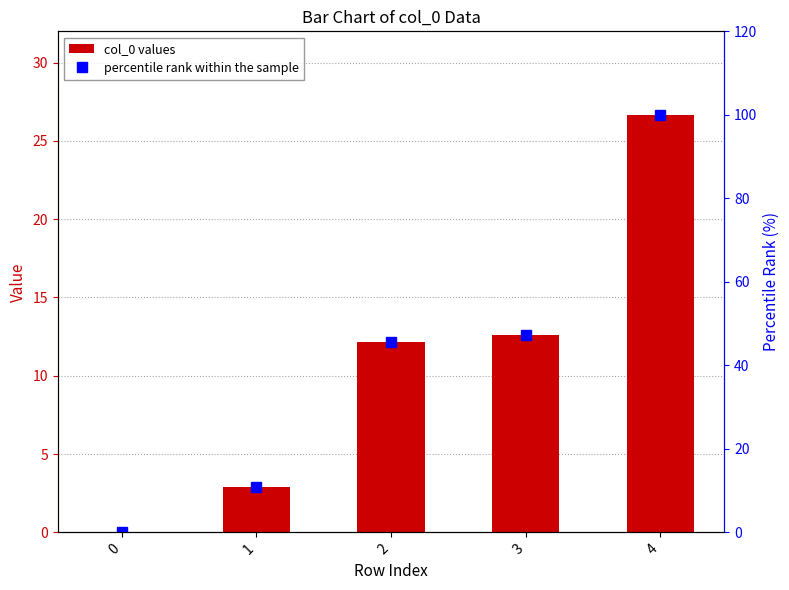

What is the difference between the highest and lowest values at 3?

34.6